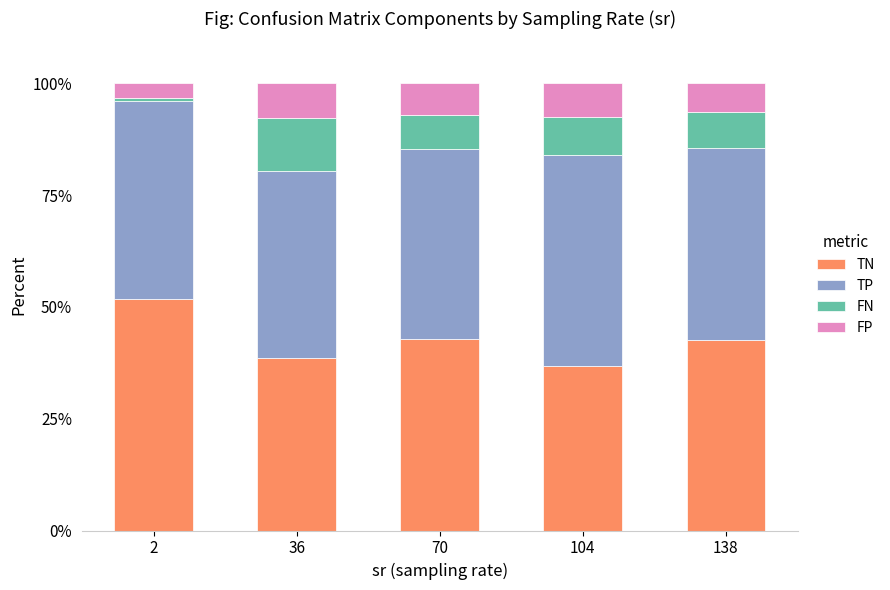

Does the chart contain stacked bars?

Yes